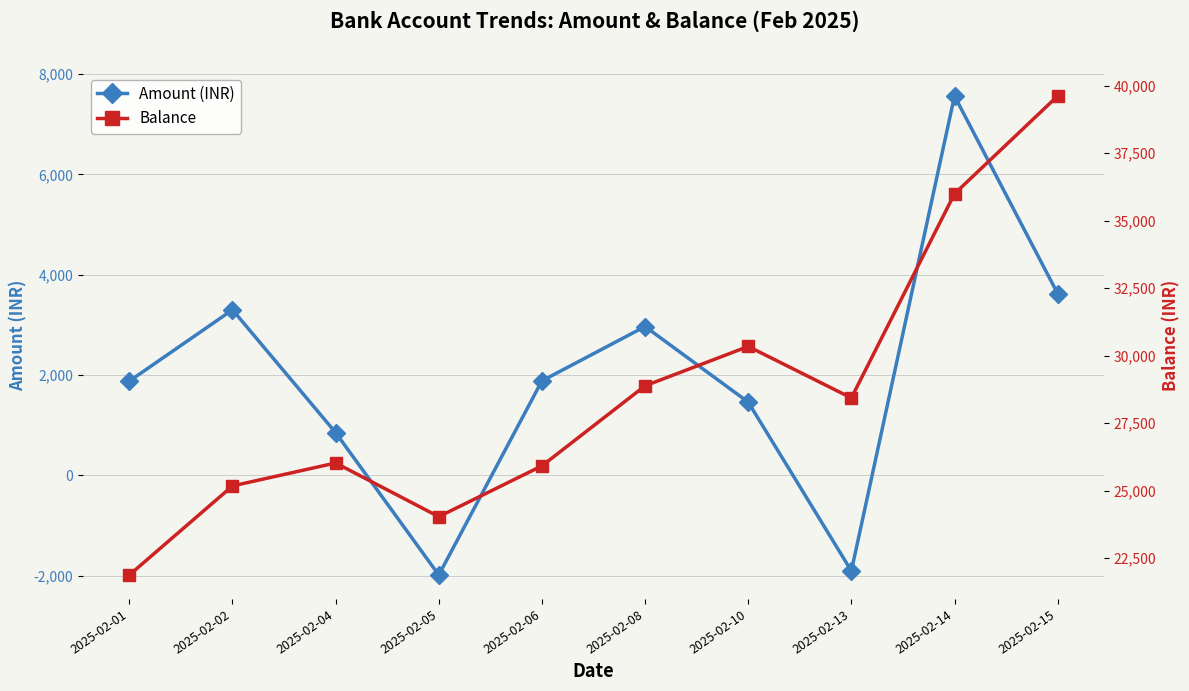

What is the sum of all Balance values?

286324.1